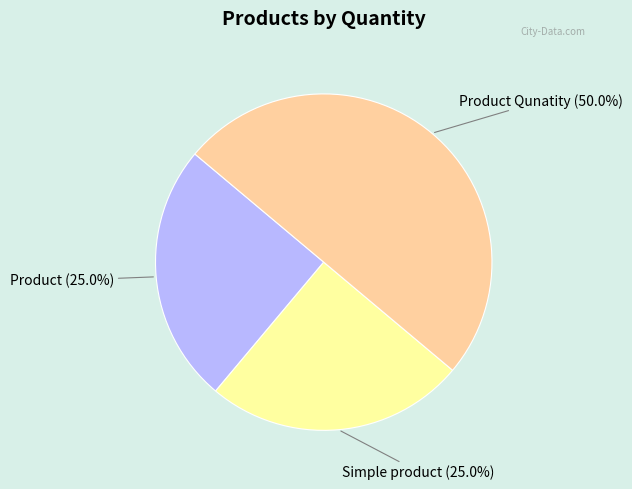

How many slices are in this pie chart?

3